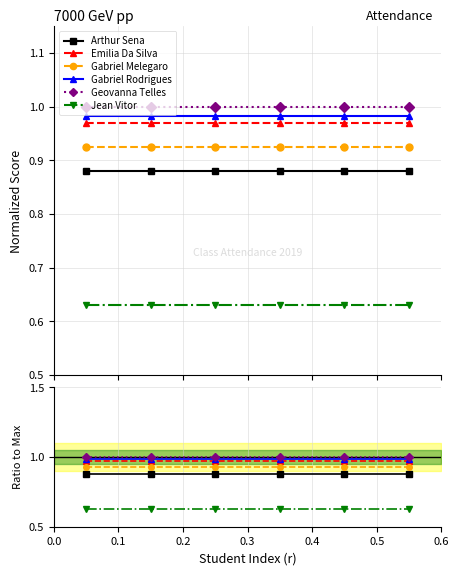

What is the smallest value displayed?

0.6